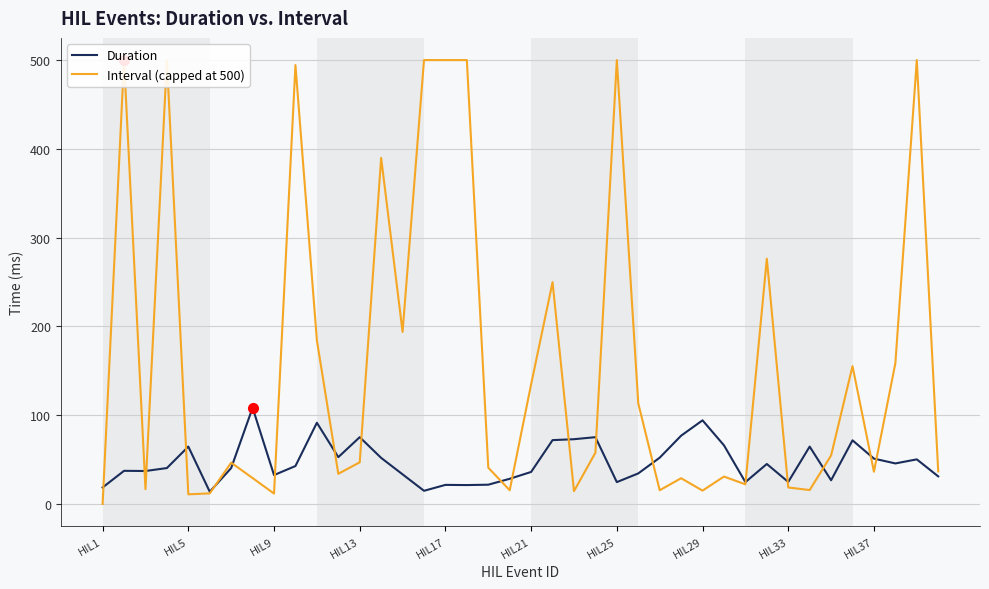

True or false: Interval (capped at 500) and Duration cross at least once.

True